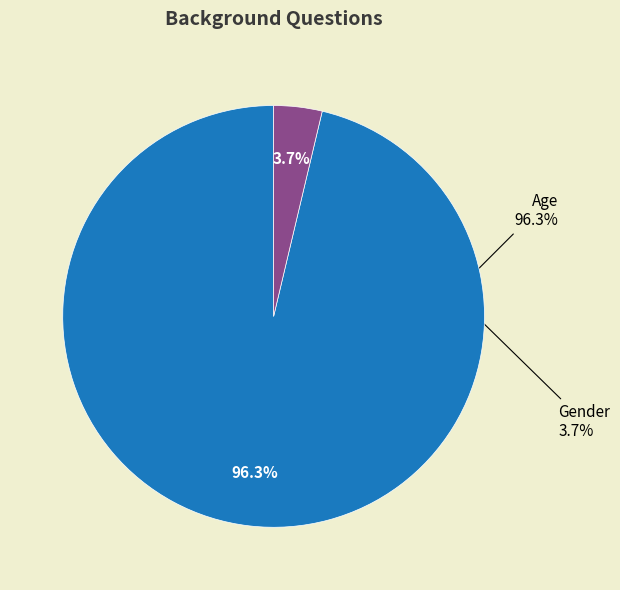

How much of the chart is everything except Gender?

96.3%